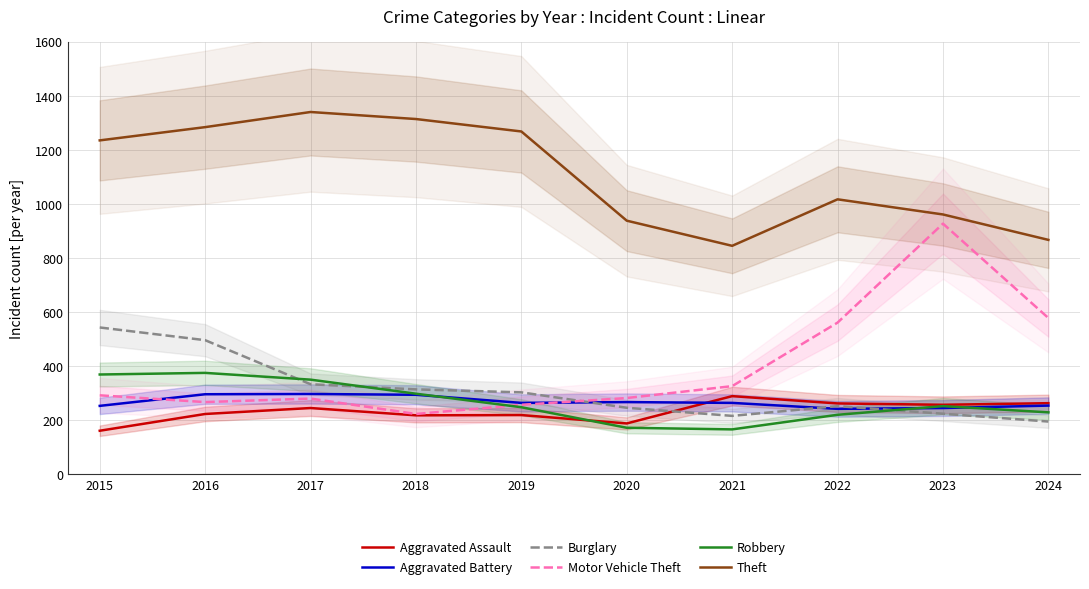

At how many categories does at least one series exceed 500?

10